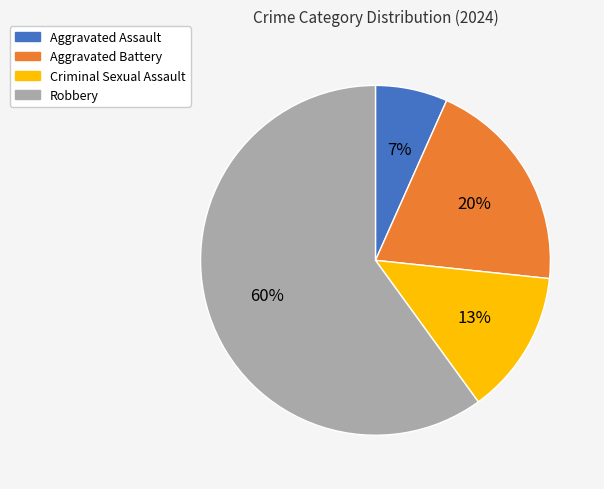

Combined, do Aggravated Assault and Criminal Sexual Assault account for over 50%?

No